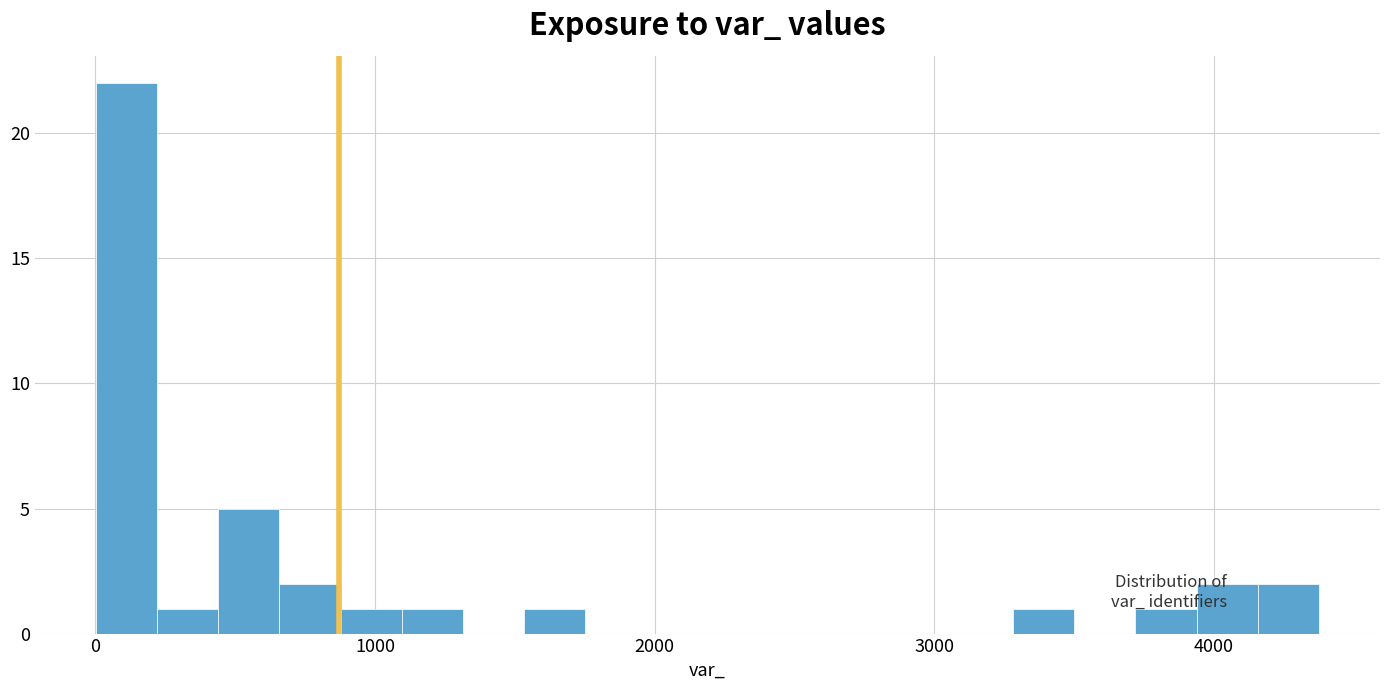

Around what value on the x-axis is the tallest bar? Give the approximate position of its centre, as read against the axis.

100